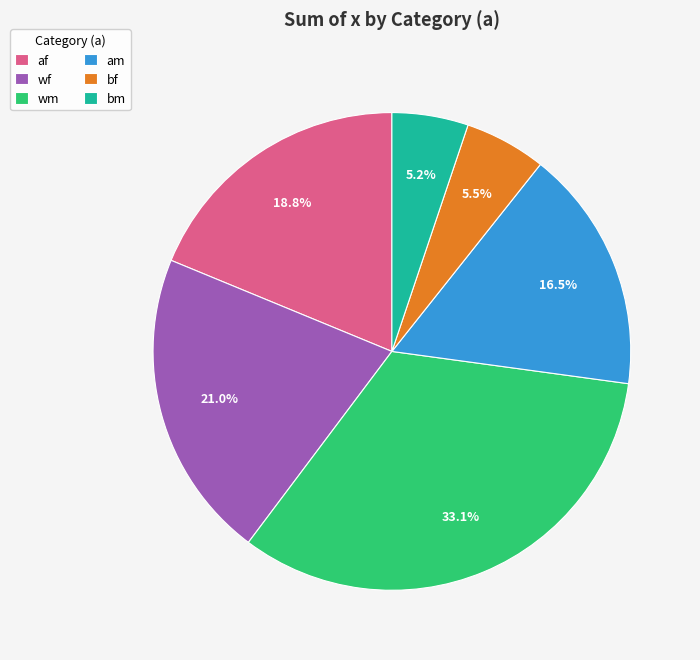

How many slices are in this pie chart?

6